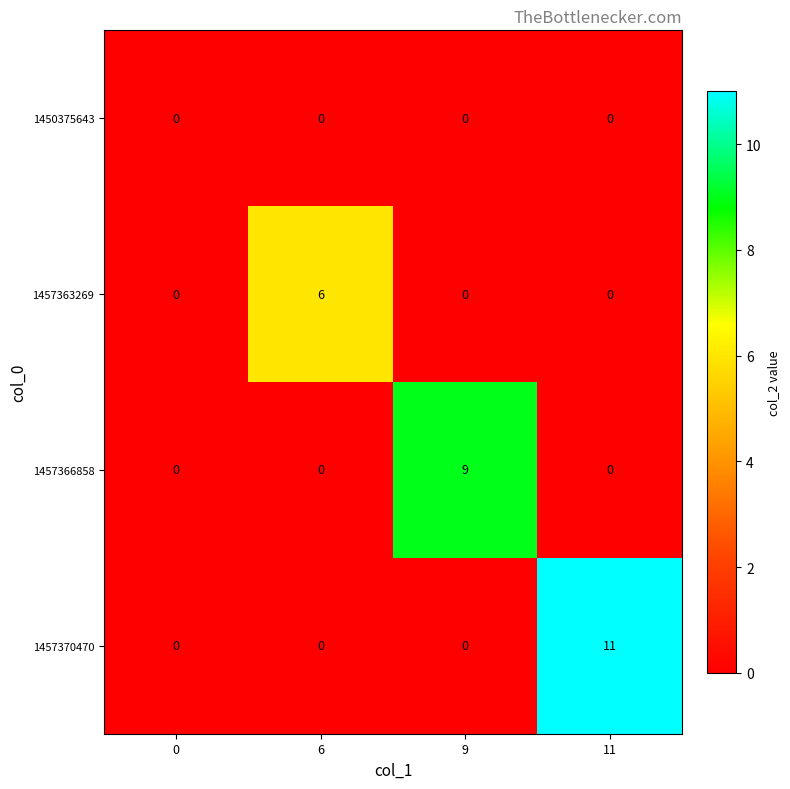

The value of 1457370470 at 0 is 0. True or false?

True